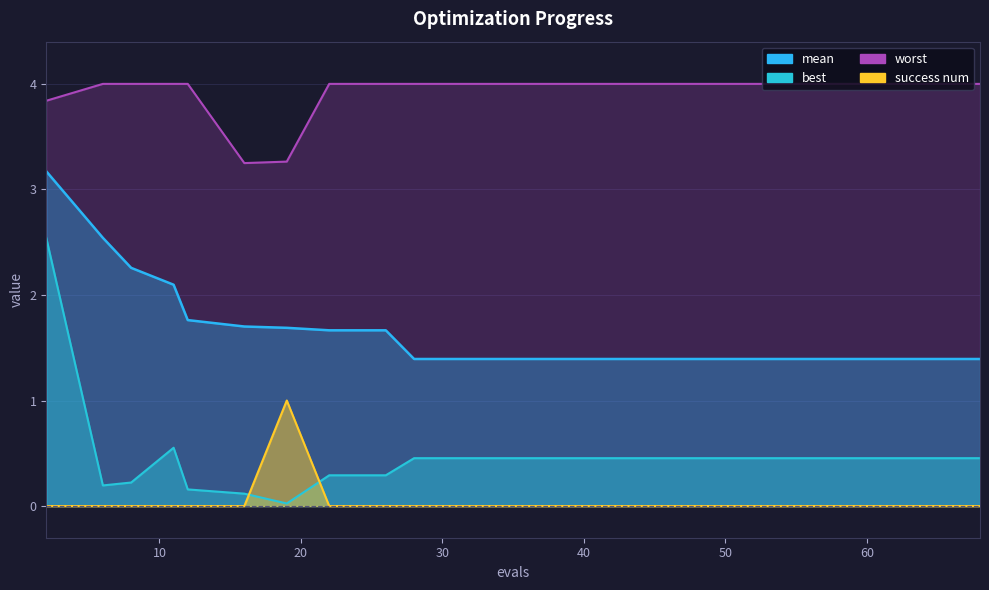

How many lines are shown in the chart?

4